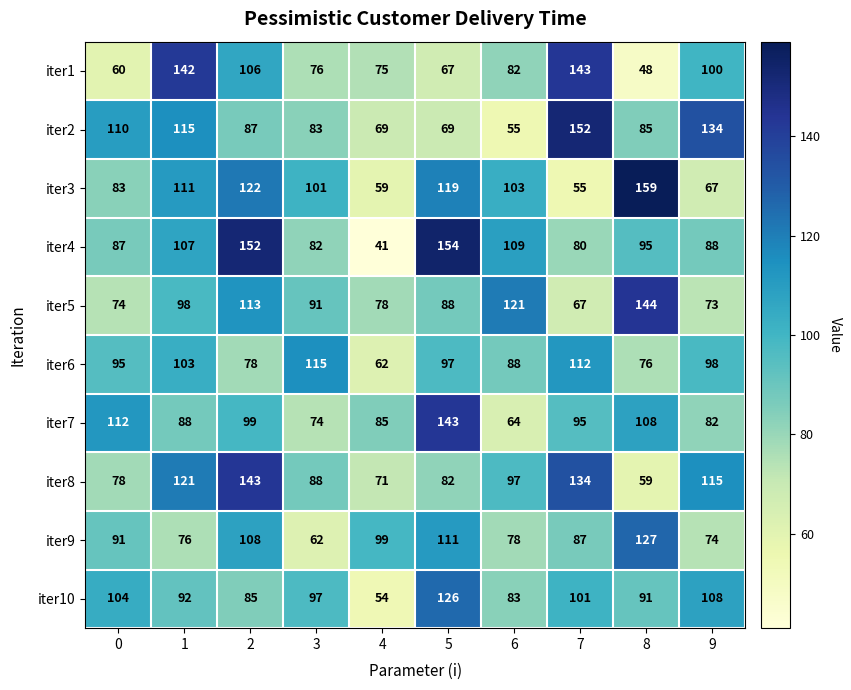

Where is iter10 nearest to the value 90?

8